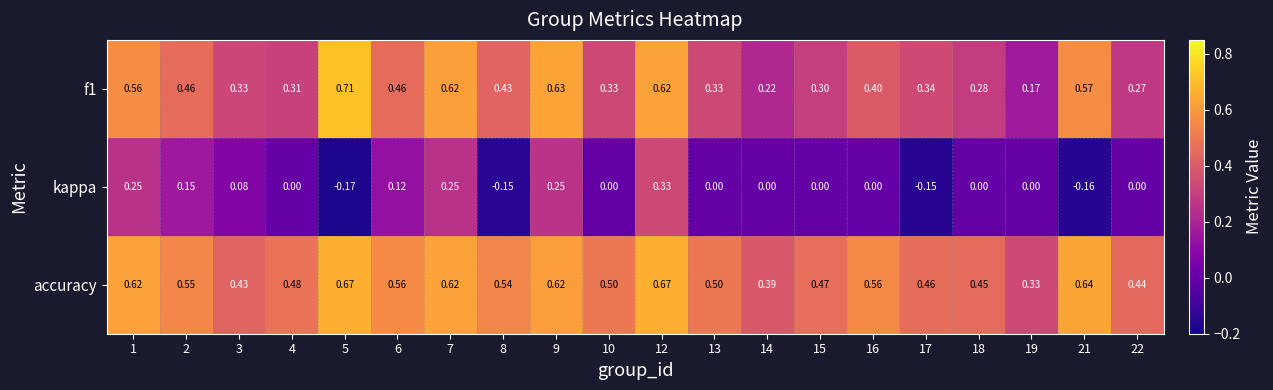

Rank the series at 10 from highest to lowest value.

accuracy, f1, kappa